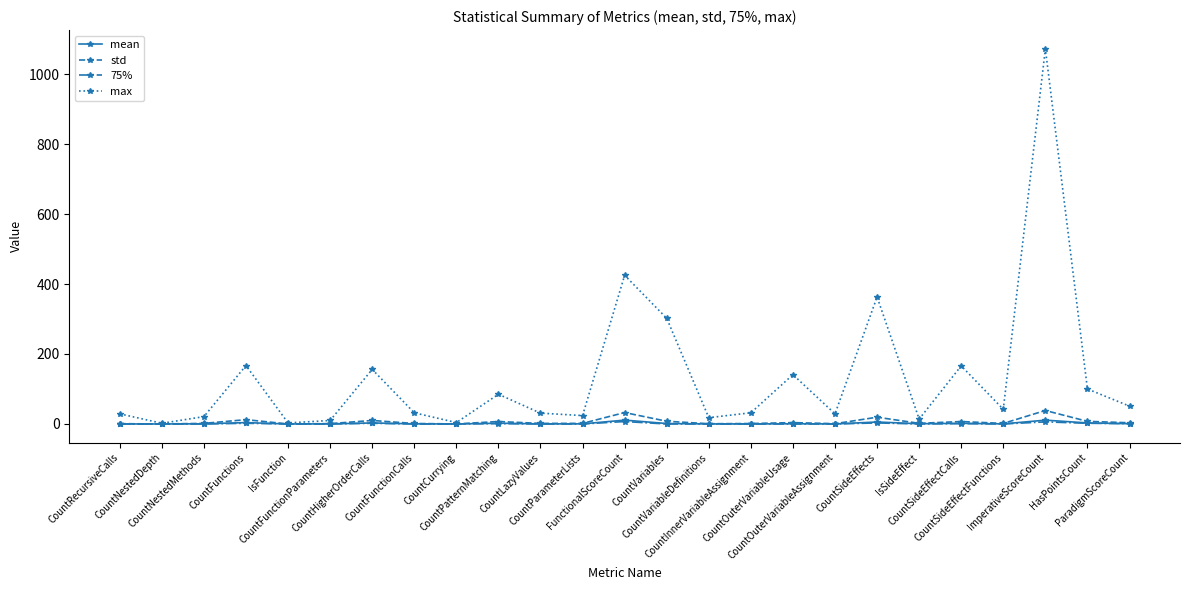

What is the greatest value displayed?

1072.0